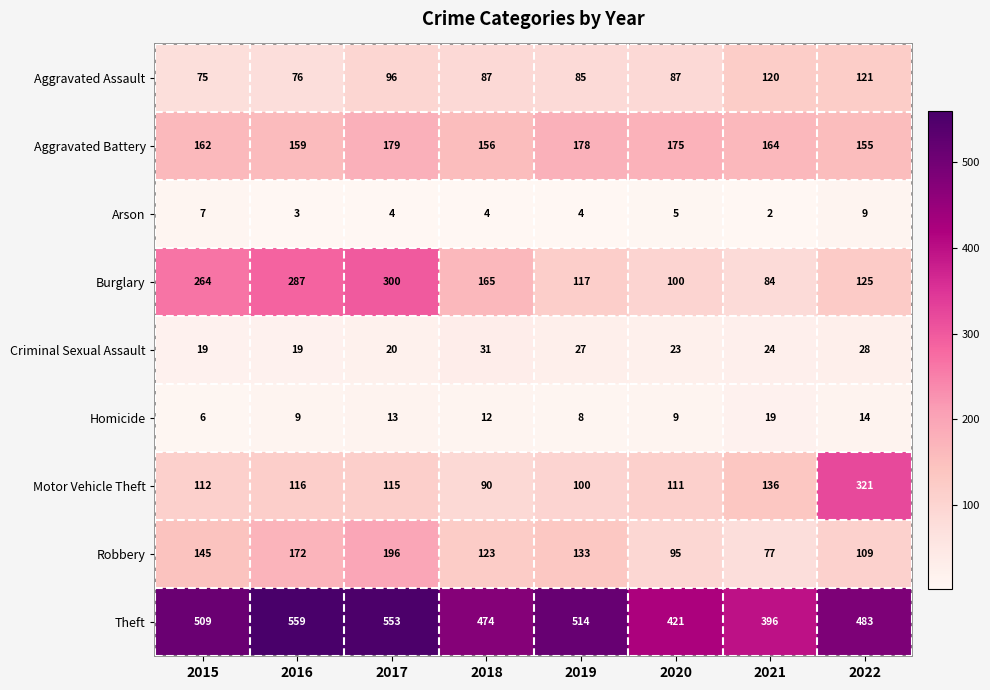

What is the greatest value displayed?

559